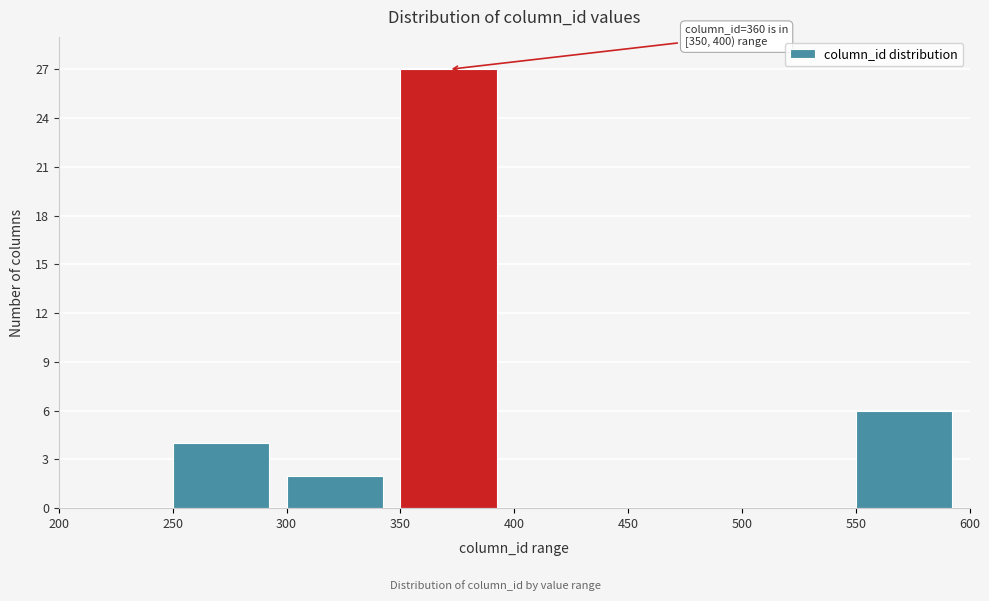

Which range on the x-axis has the tallest bar?

350 to 400